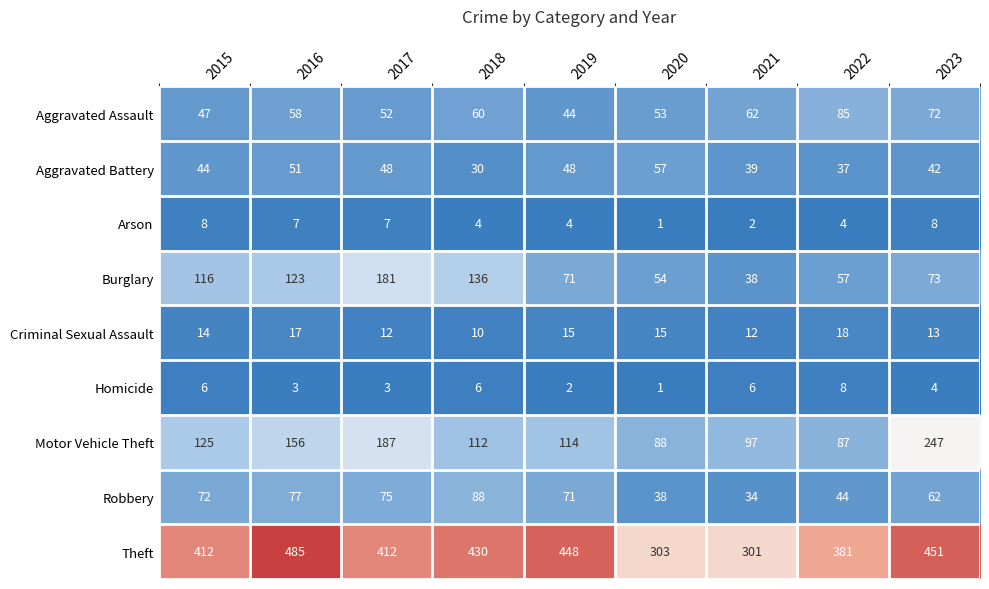

What is the sum of the Arson values at 2018 and 2021?

6